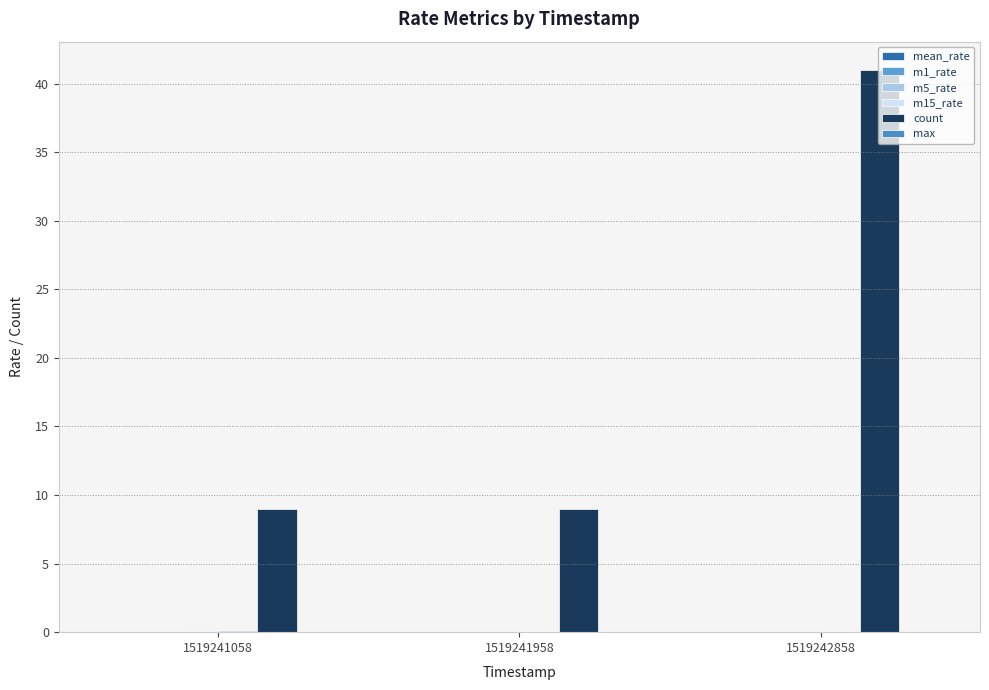

What is the spread (max minus min) of values at 1519241958?

9.0